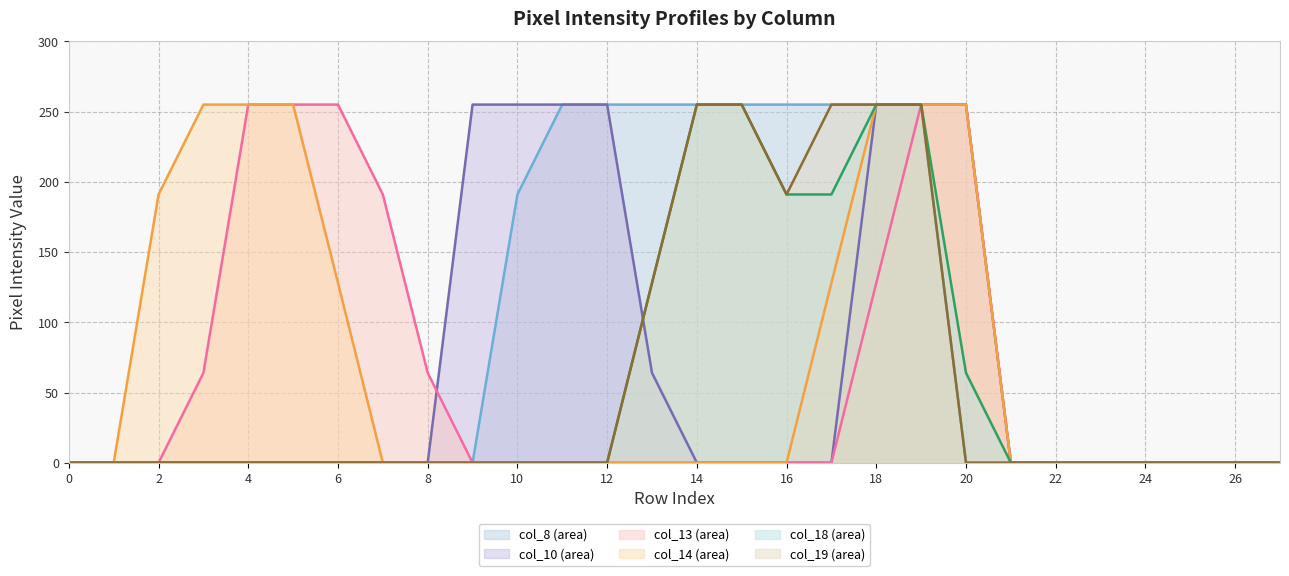

At which category is the sum across all series the highest?

19